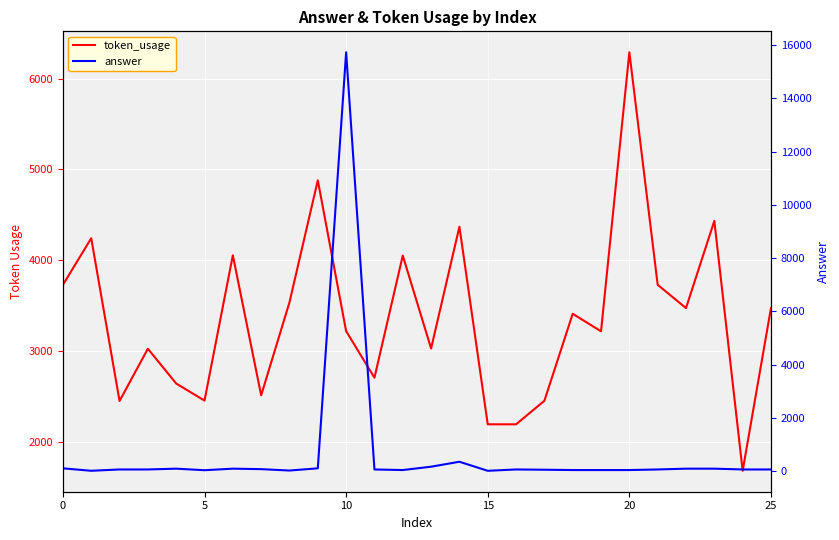

How many data points in token_usage are above 3411?

12